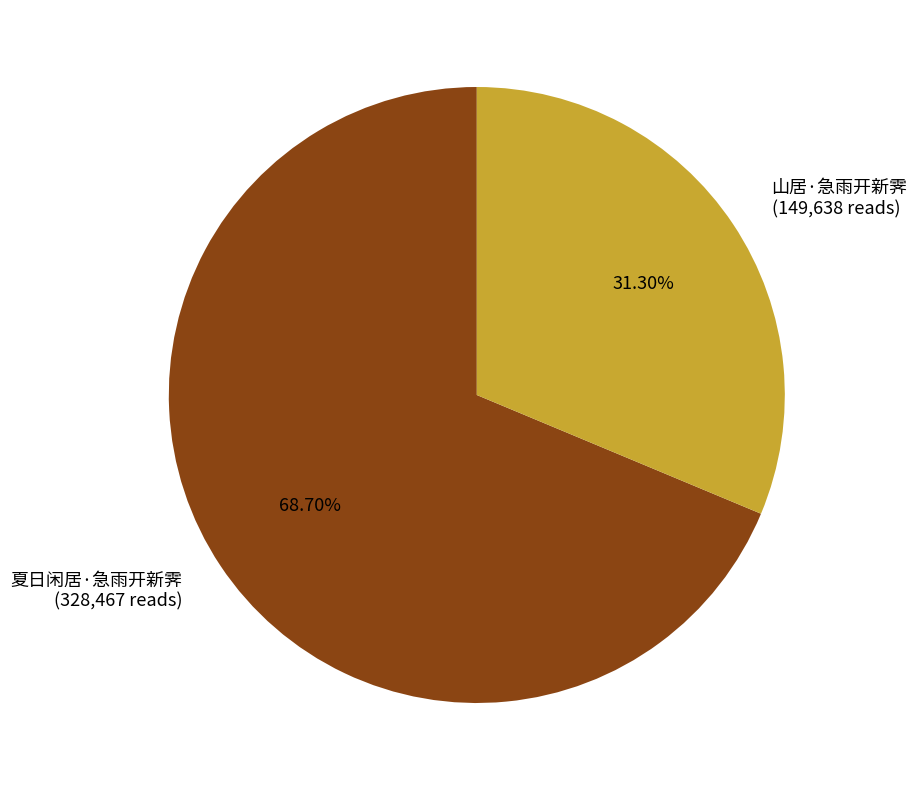

To the nearest percent, what is the difference between the 夏日闲居·急雨开新霁 and 山居·急雨开新霁 slice percentages?

37%